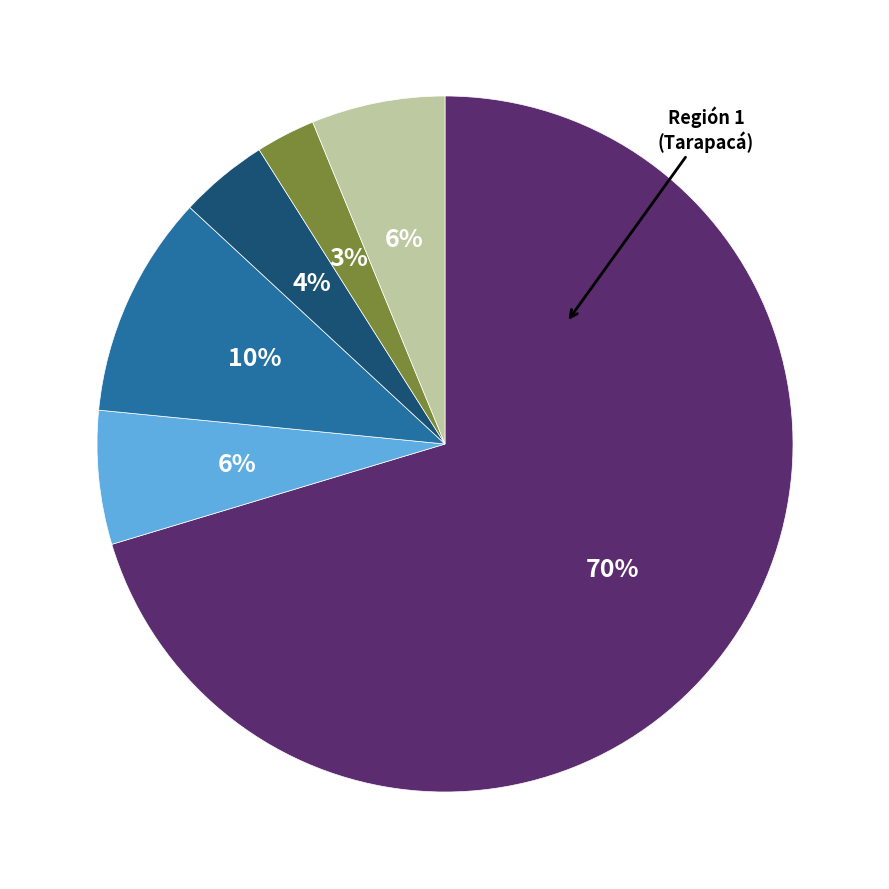

To the nearest percent, what is the average slice percentage?

17%